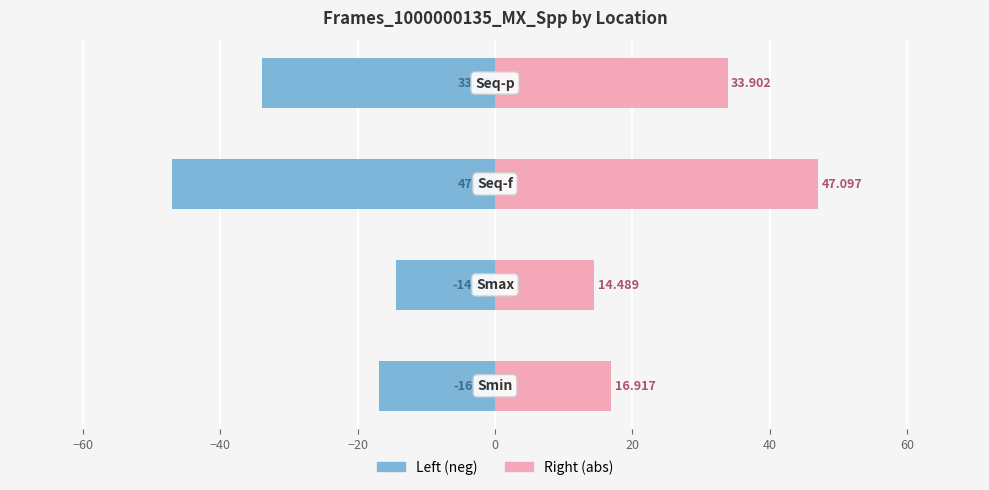

The value of Frames_1000000135_MX_Spp (right) at −40 is 31.8. True or false?

False